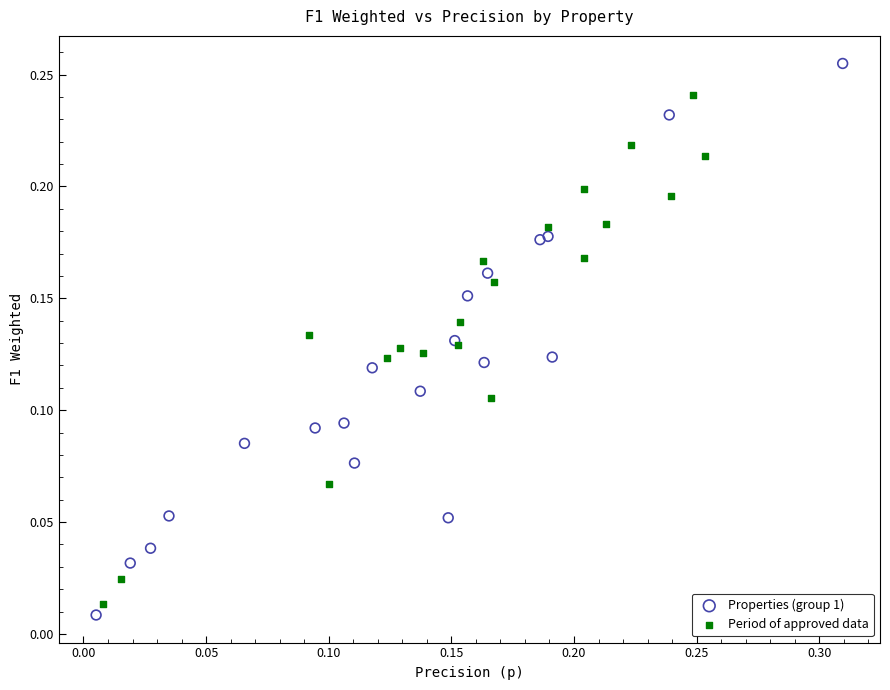

Which series contains the lowest Y value?

Properties (group 1)